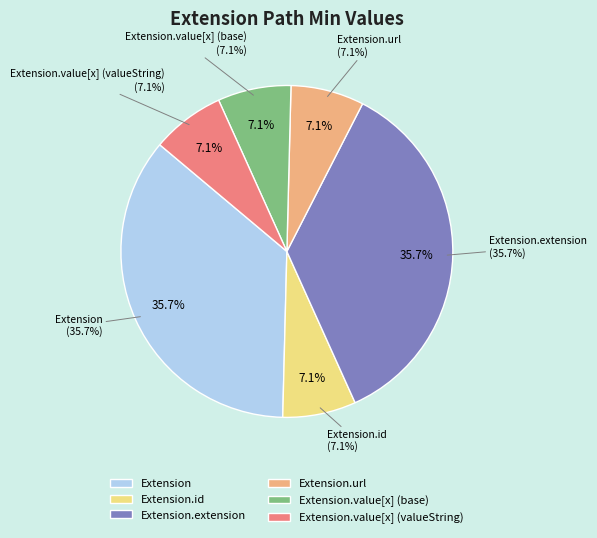

Does Extension.value[x] (valueString) represent more than half of the total?

No